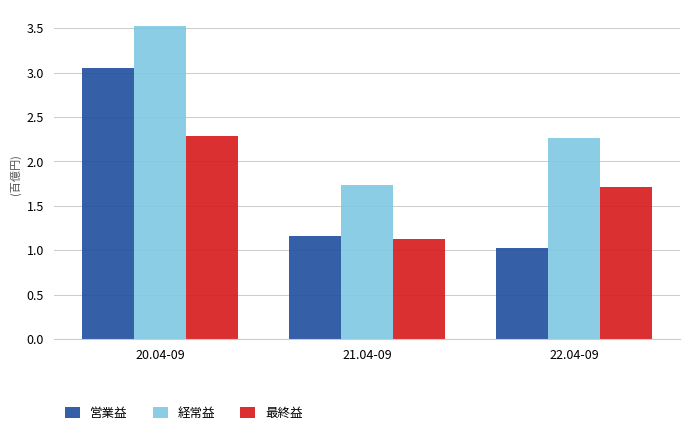

What is the difference between the 経常益 values at 22.04-09 and 21.04-09?

0.5